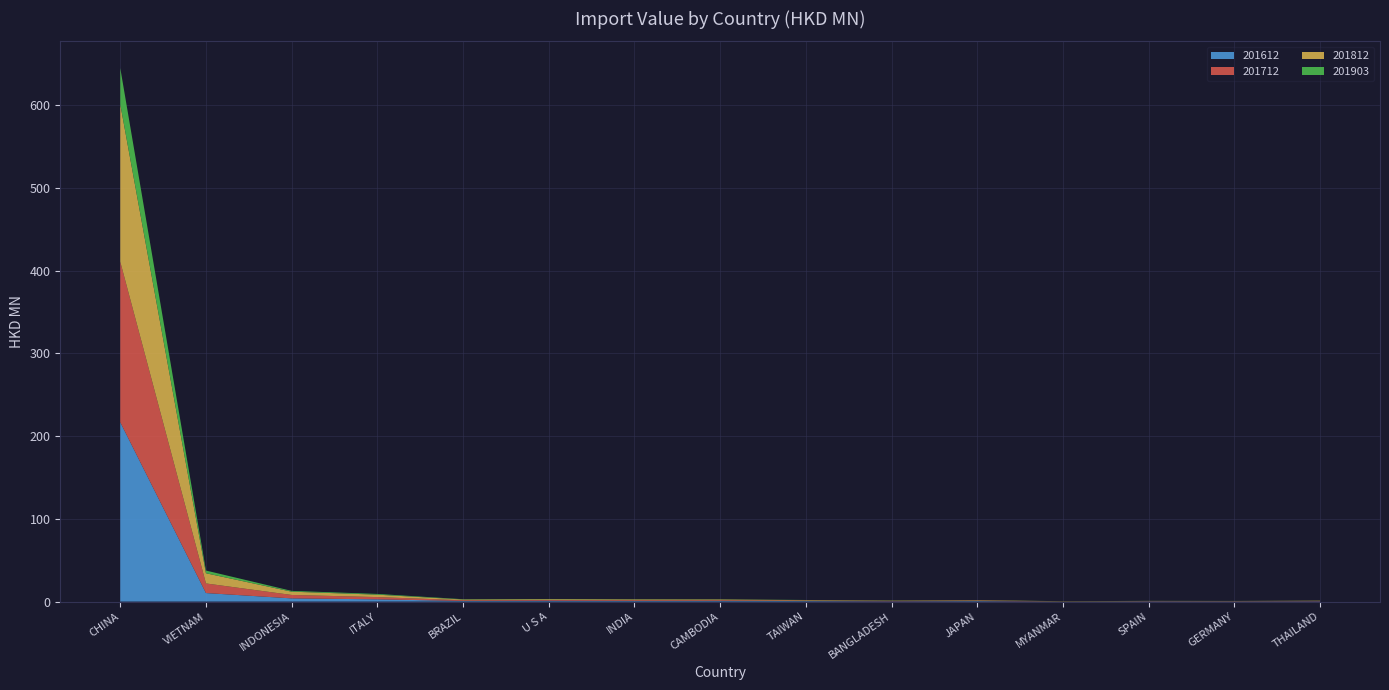

Reading left to right, what are all the values shown in this chart?

201612: 216.7	10.3	3.9	2.7	0.8	1.0	0.8	0.9	0.6	0.4	0.6	0.0	0.3	0.3	0.4
201712: 193.9	11.6	4.1	2.7	0.9	0.9	0.9	0.8	0.6	0.4	0.6	0.1	0.2	0.2	0.3
201812: 190.3	12.3	4.0	2.9	0.8	0.9	0.9	0.8	0.5	0.4	0.4	0.3	0.2	0.2	0.4
201903: 43.7	3.3	1.0	0.9	0.4	0.2	0.2	0.2	0.2	0.1	0.1	0.1	0.1	0.1	0.1